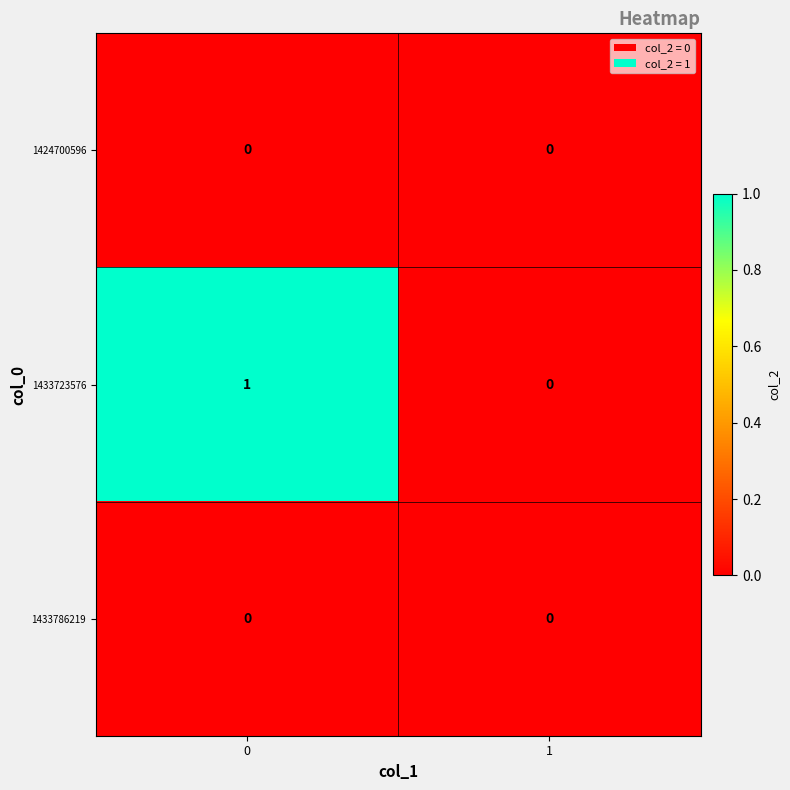

Which series has the widest spread of values?

1433723576